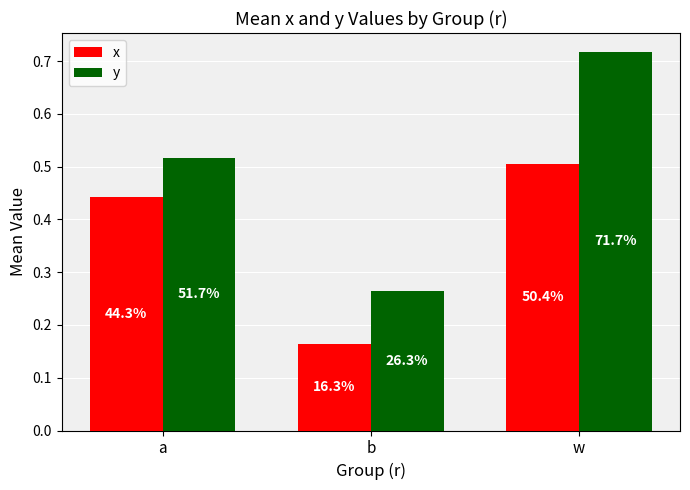

At how many categories does at least one series exceed 0?

3